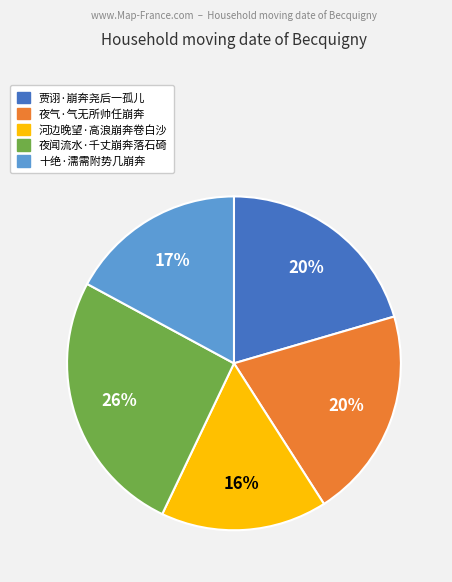

Which slice is the smallest?

河边晚望·高浪崩奔卷白沙